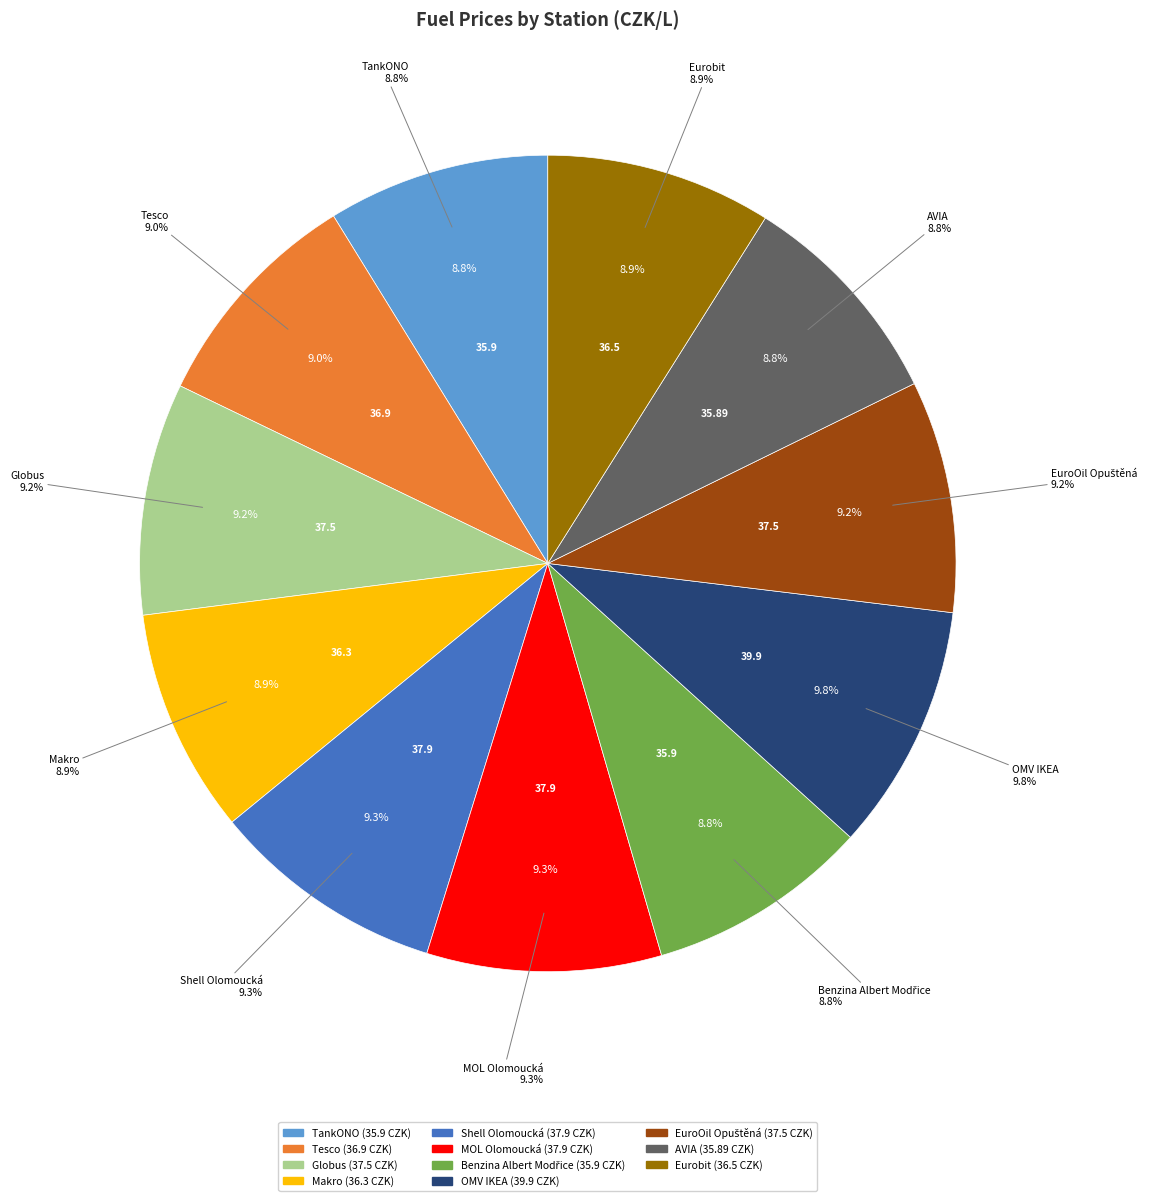

To the nearest percent, what percentage of the pie is OMV IKEA?

10%